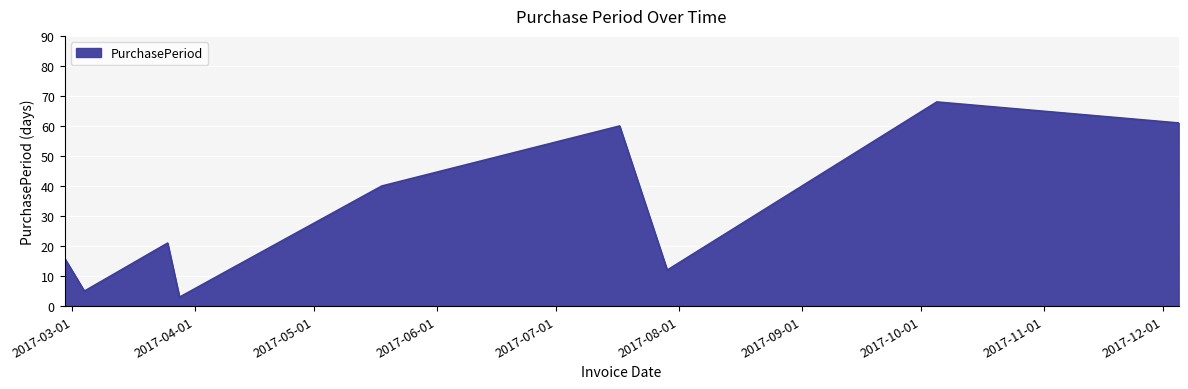

What is the difference between the maximum and minimum values?

65